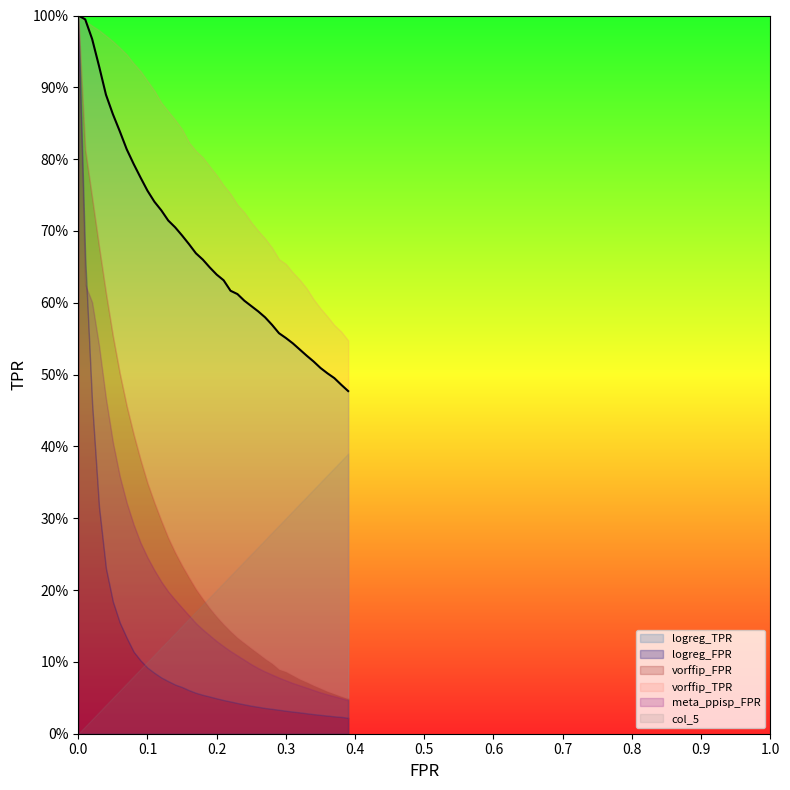

Between which two adjacent categories do col_5 and meta_ppisp_FPR first intersect?

0.15 and 0.2